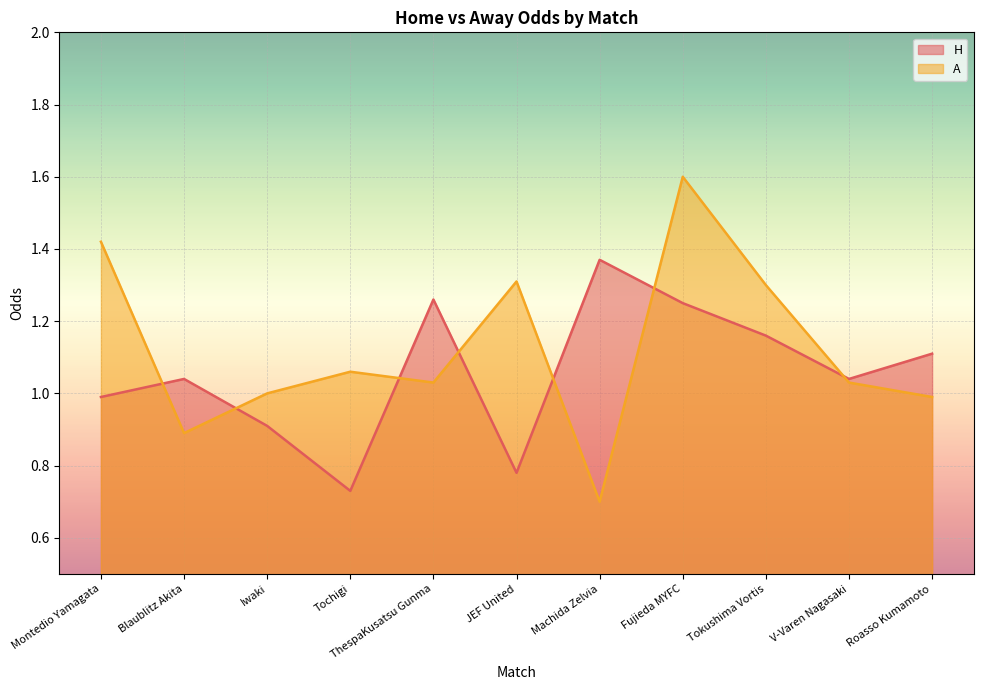

What is the average value of the A series?

1.1